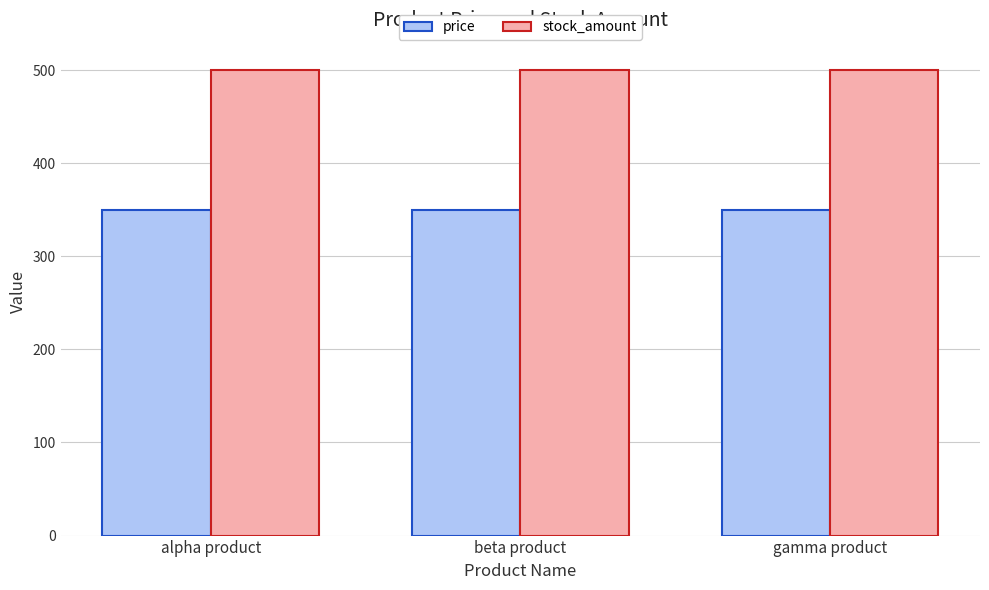

What is the difference between the highest and lowest values at alpha product?

150